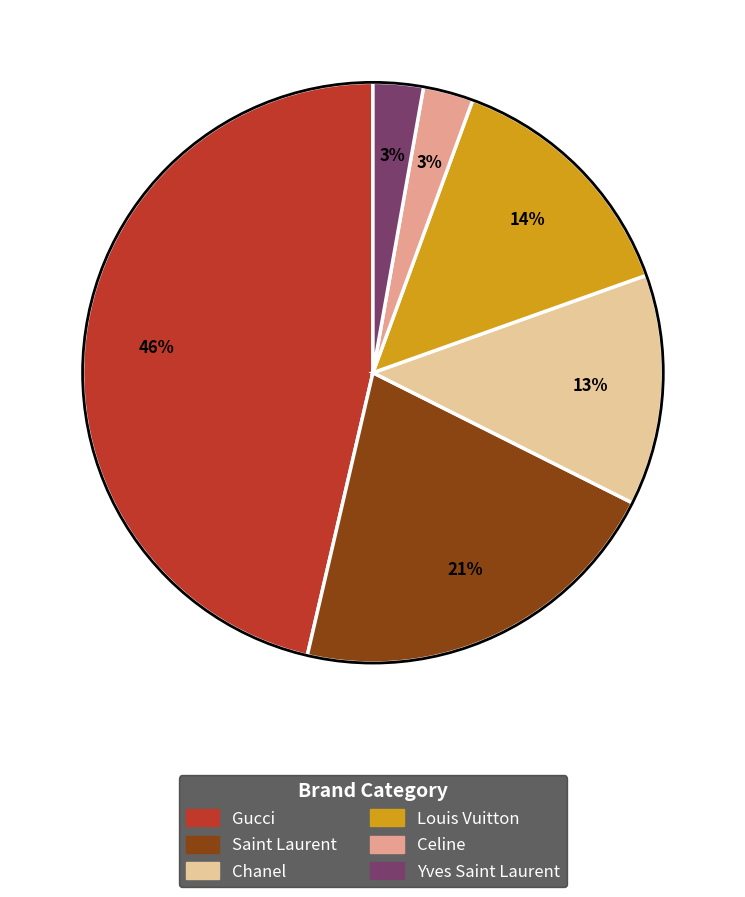

Do Gucci and Chanel together represent more than half of the pie?

Yes